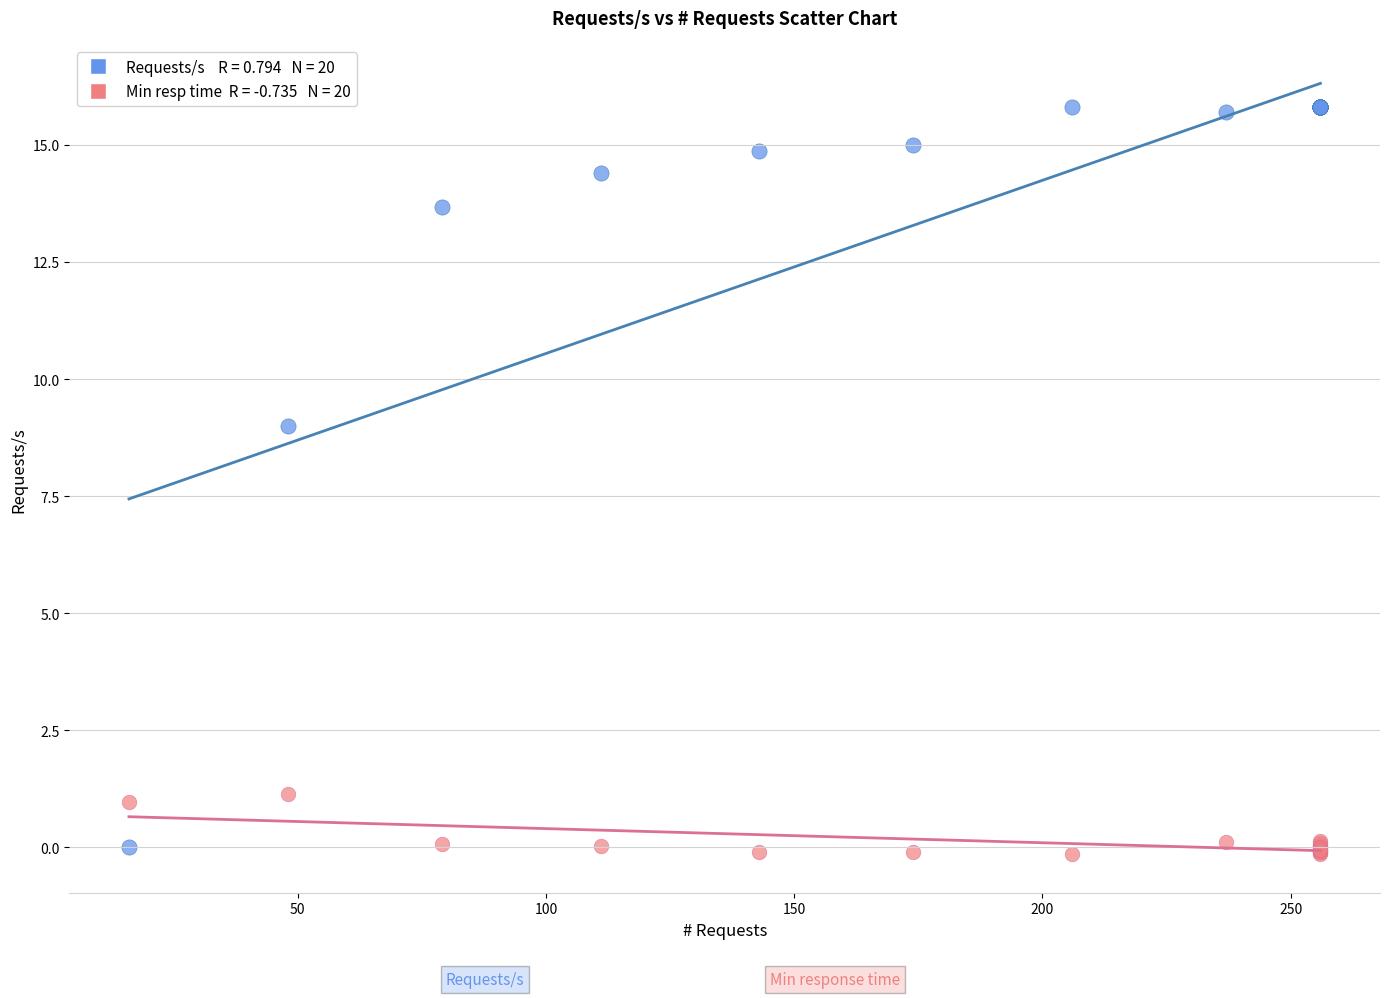

Across all series, what Y value is closest to 7?

9.0